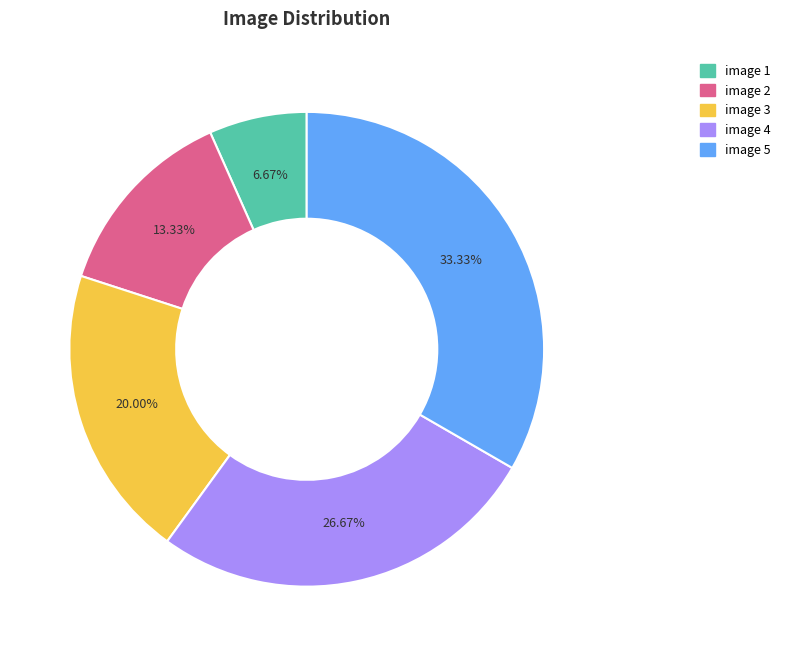

Does any single category account for the majority?

No